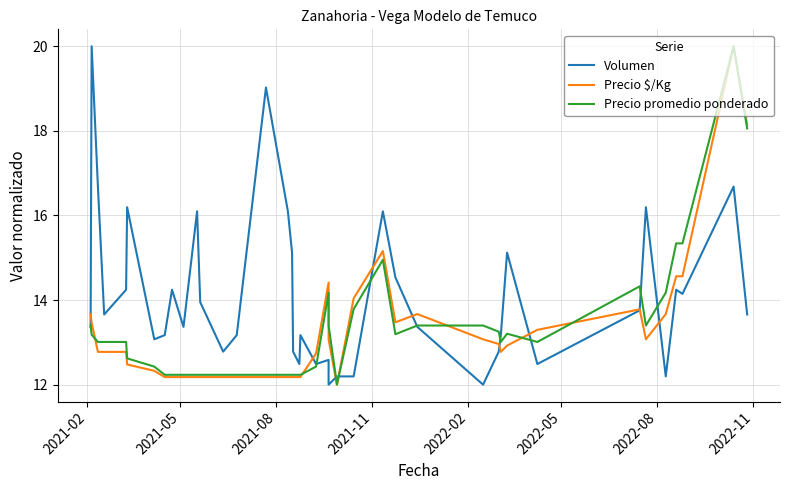

Where does the Precio promedio ponderado series first go above 13?

2021-02